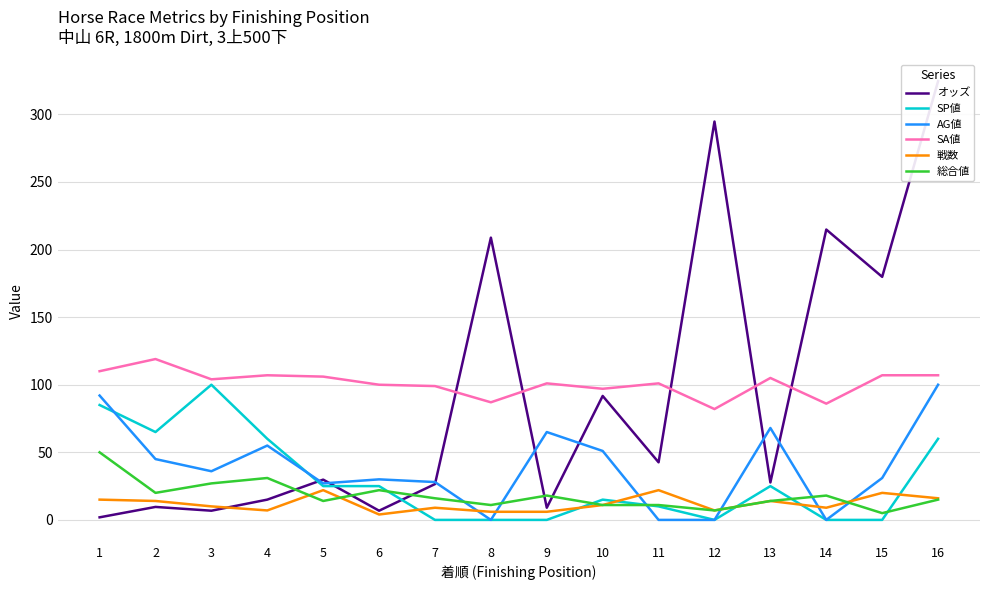

Which series has the largest total across all categories?

SA値